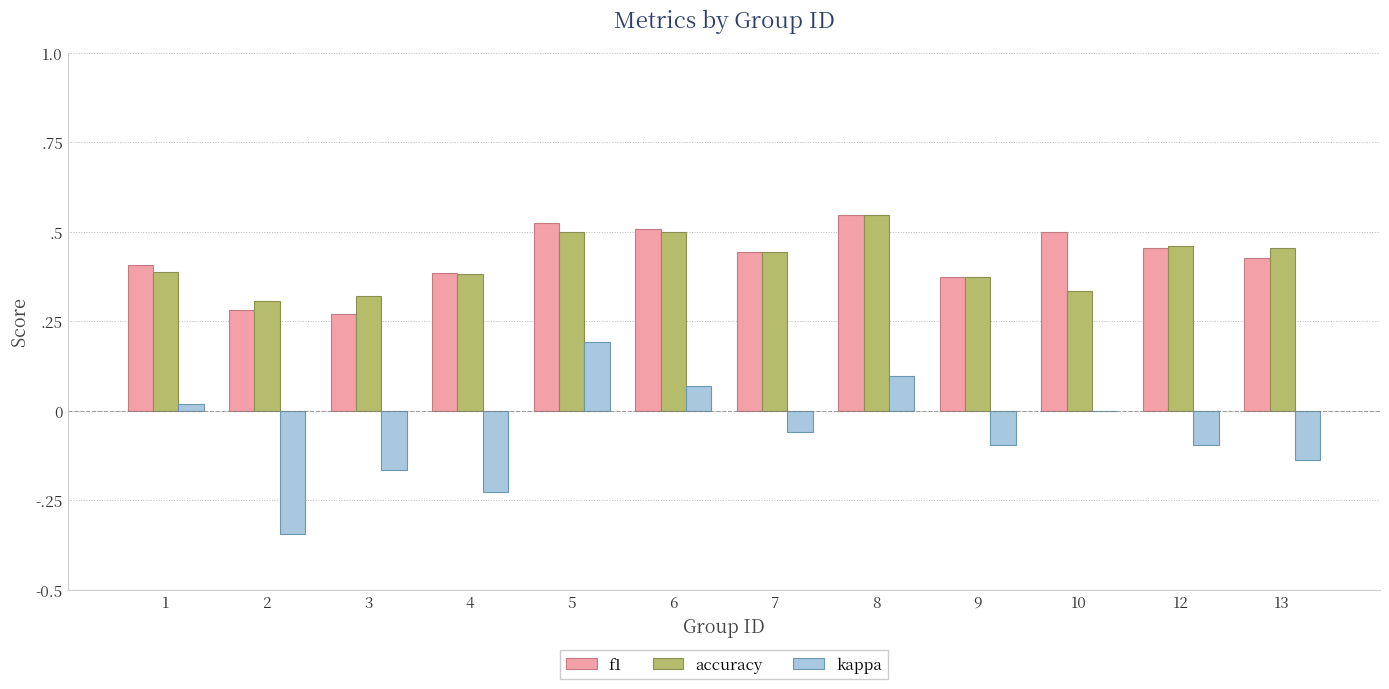

Is it true that f1 equals 0.5 at 8?

True